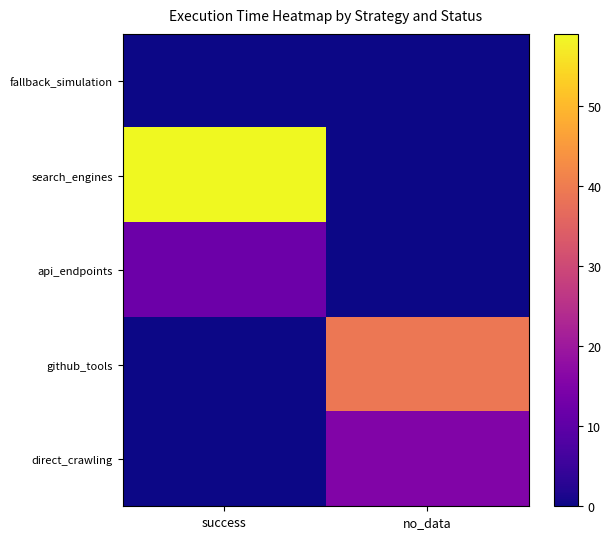

Between success and no_data, which series saw the biggest shift?

search_engines